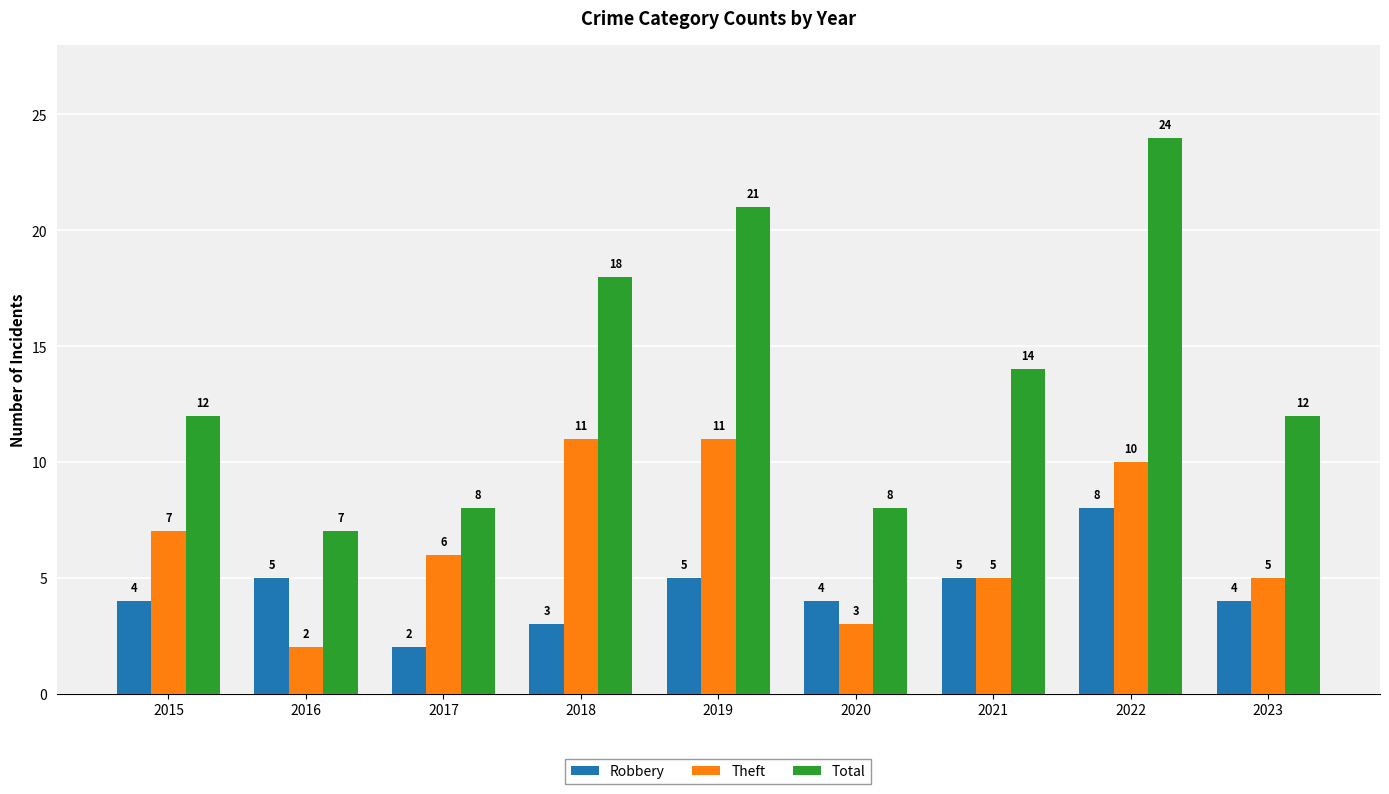

What is the value of the Theft bar at the 8th from the left?

10